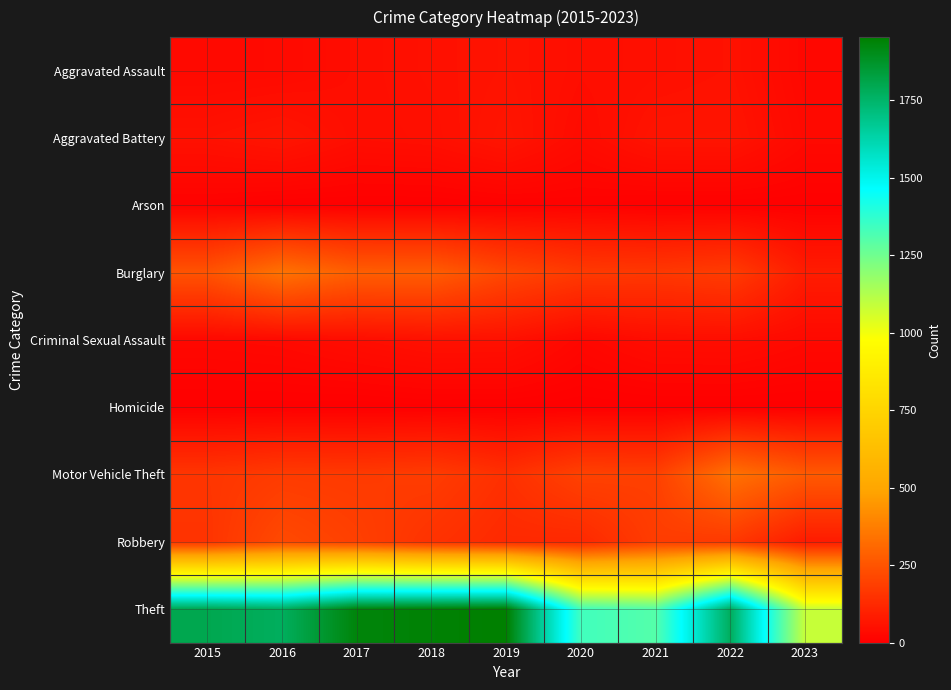

How many data points does each series have?

9